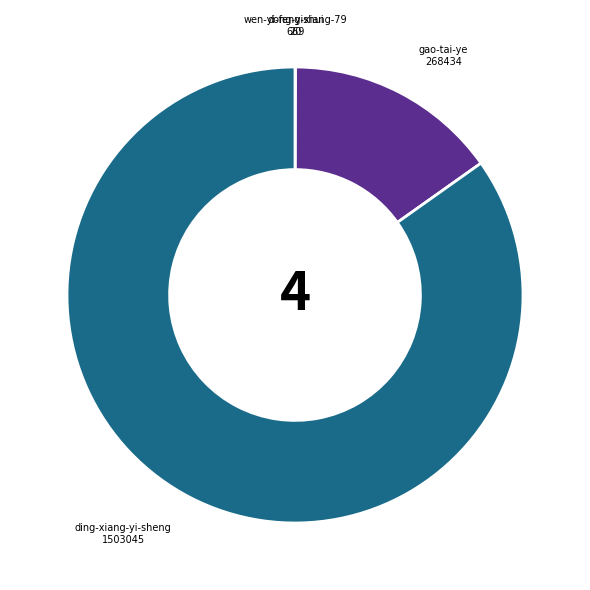

Does any single category account for the majority?

Yes